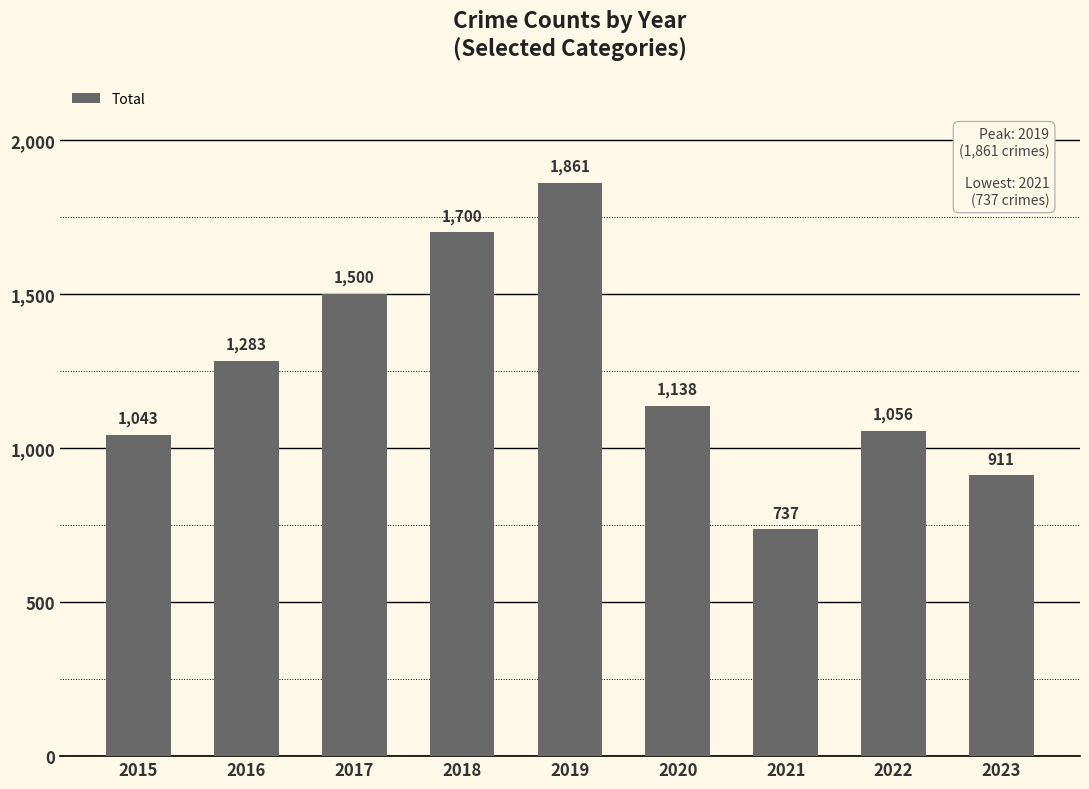

What is the sum of all values?

11229